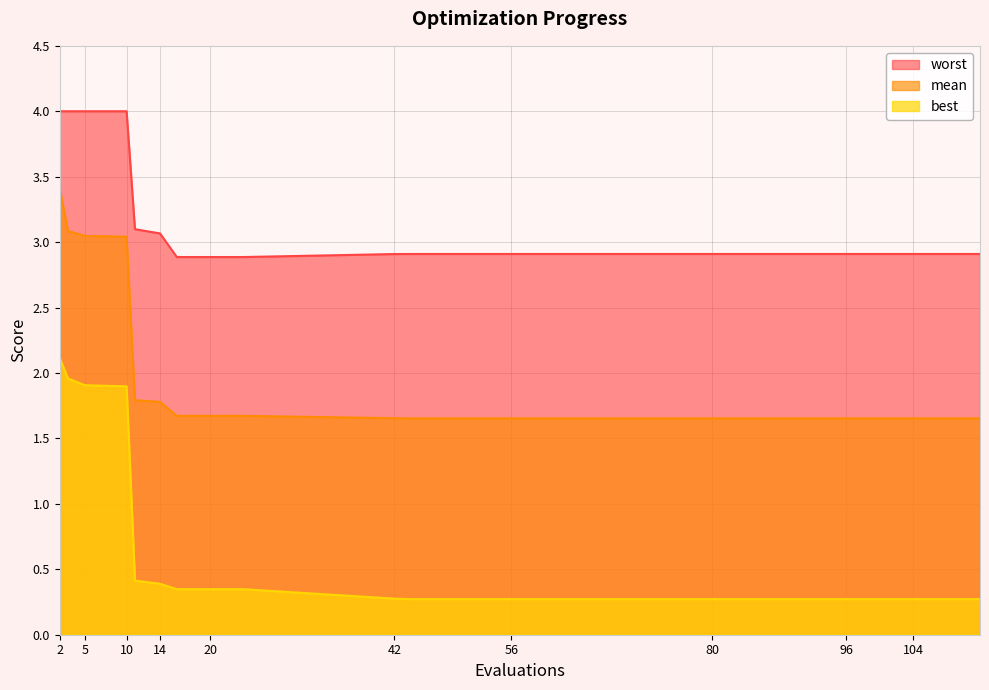

How many lines are shown in the chart?

3